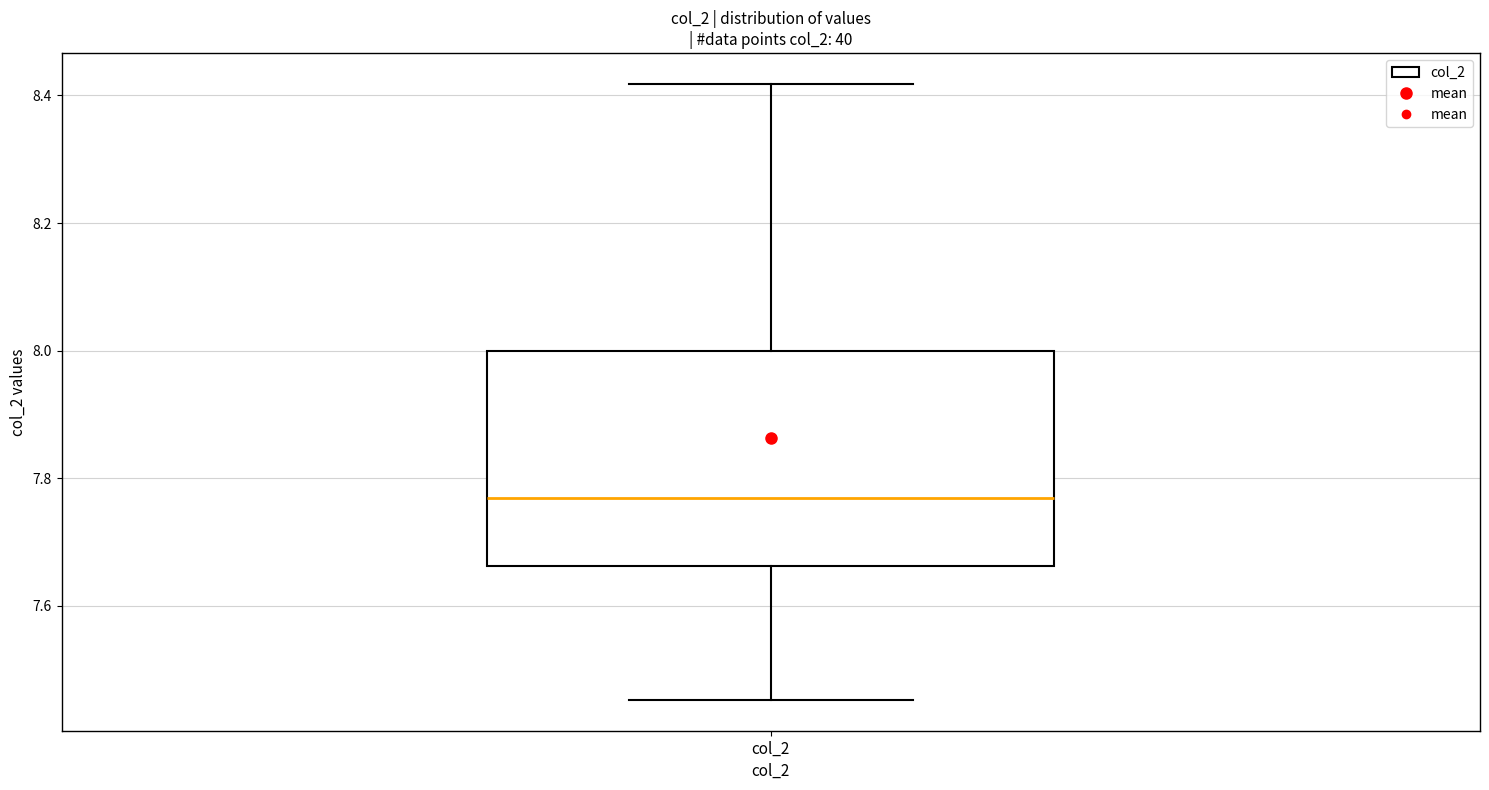

Read this box plot against the y-axis: the position of the median line, the range covered by the box, and the ends of both whiskers. The values are not printed on the chart, so give them approximately, as read against the axis.

median 7.76, box 7.66 to 8.00, whiskers 7.46 to 8.42